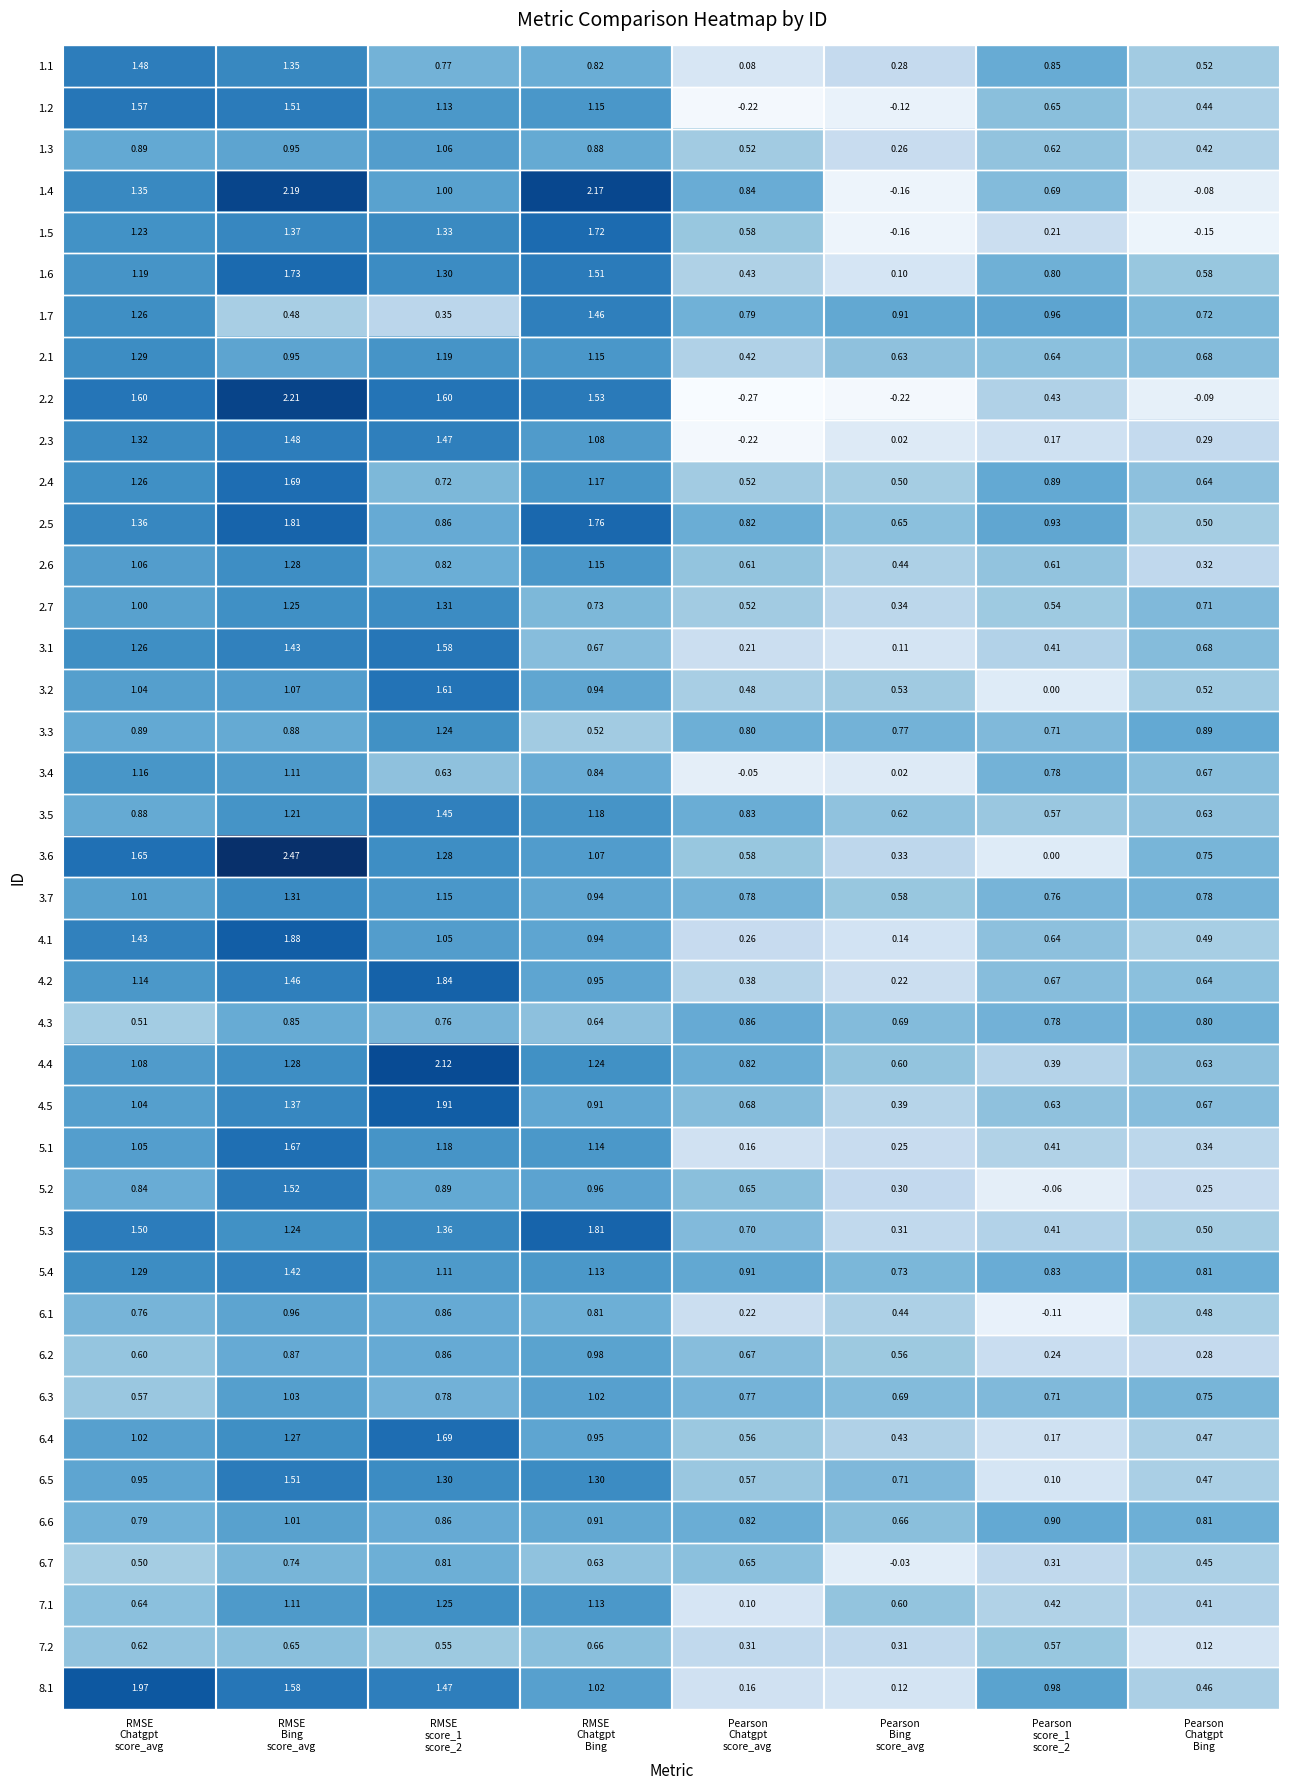

What is the total value across all series at Pearson
Chatgpt
score_avg?

19.3